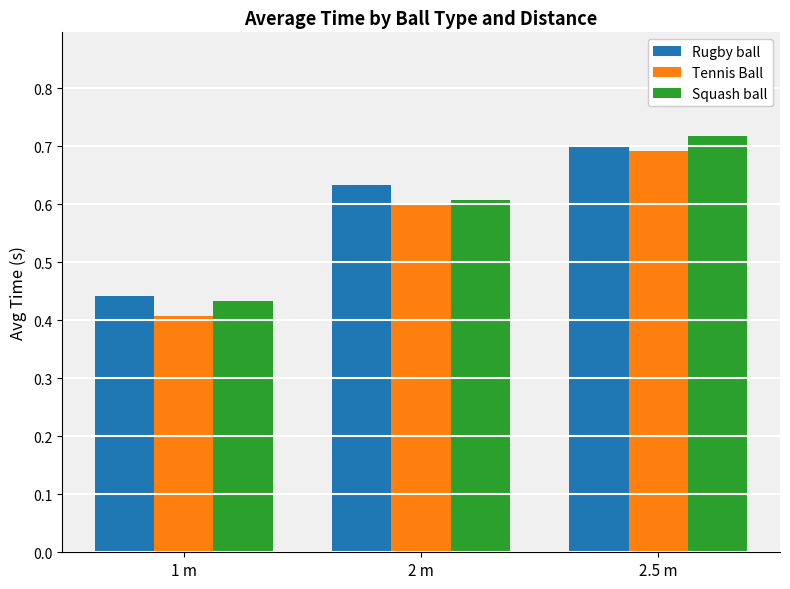

Which category has the lowest value across all series?

1 m